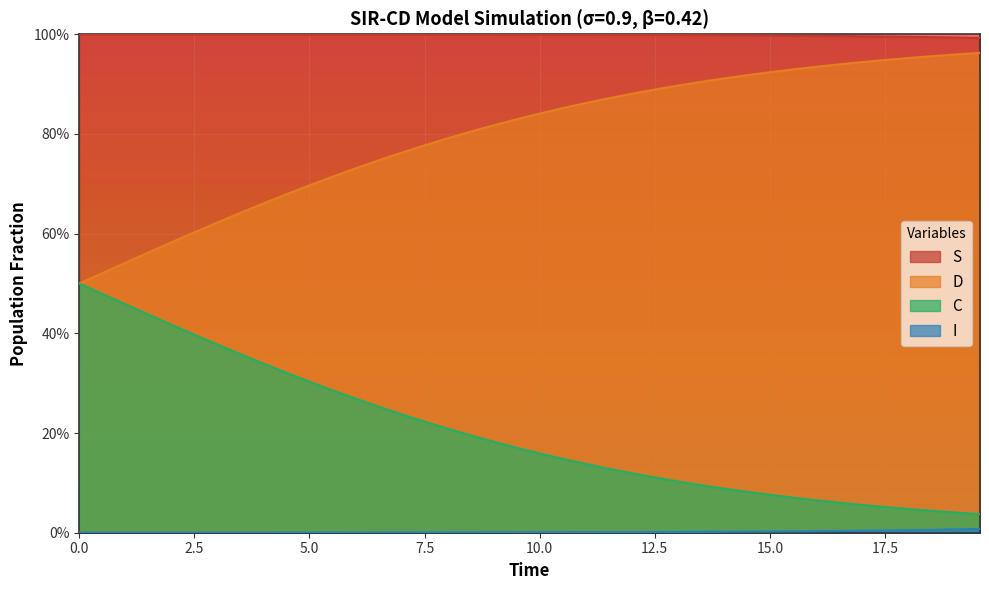

True or false: D and C cross at least once.

False